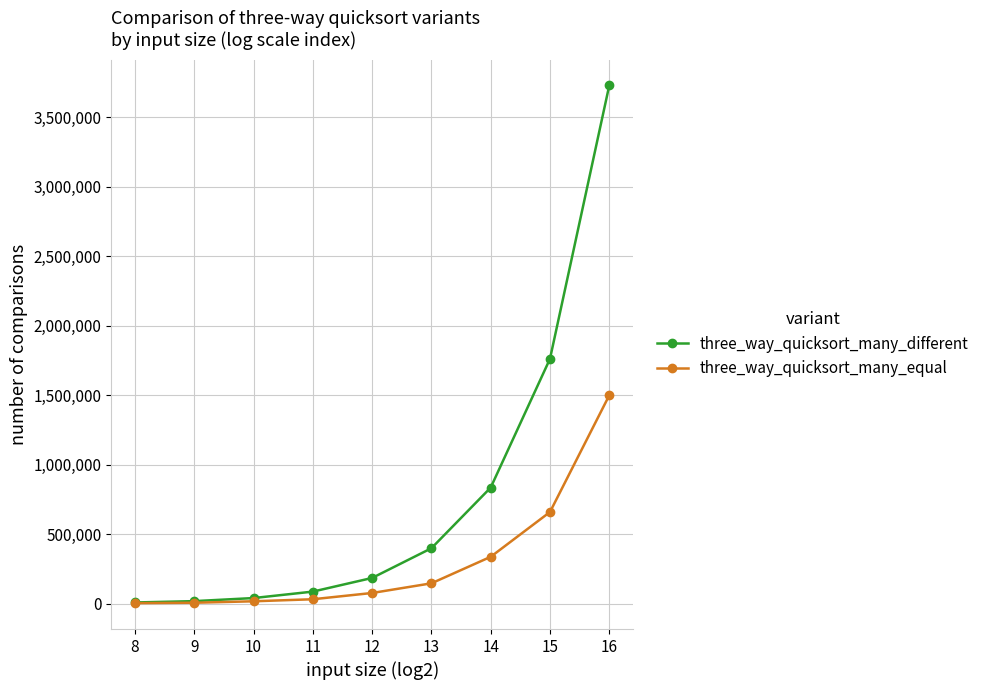

What is the maximum value for three_way_quicksort_many_equal?

1500310